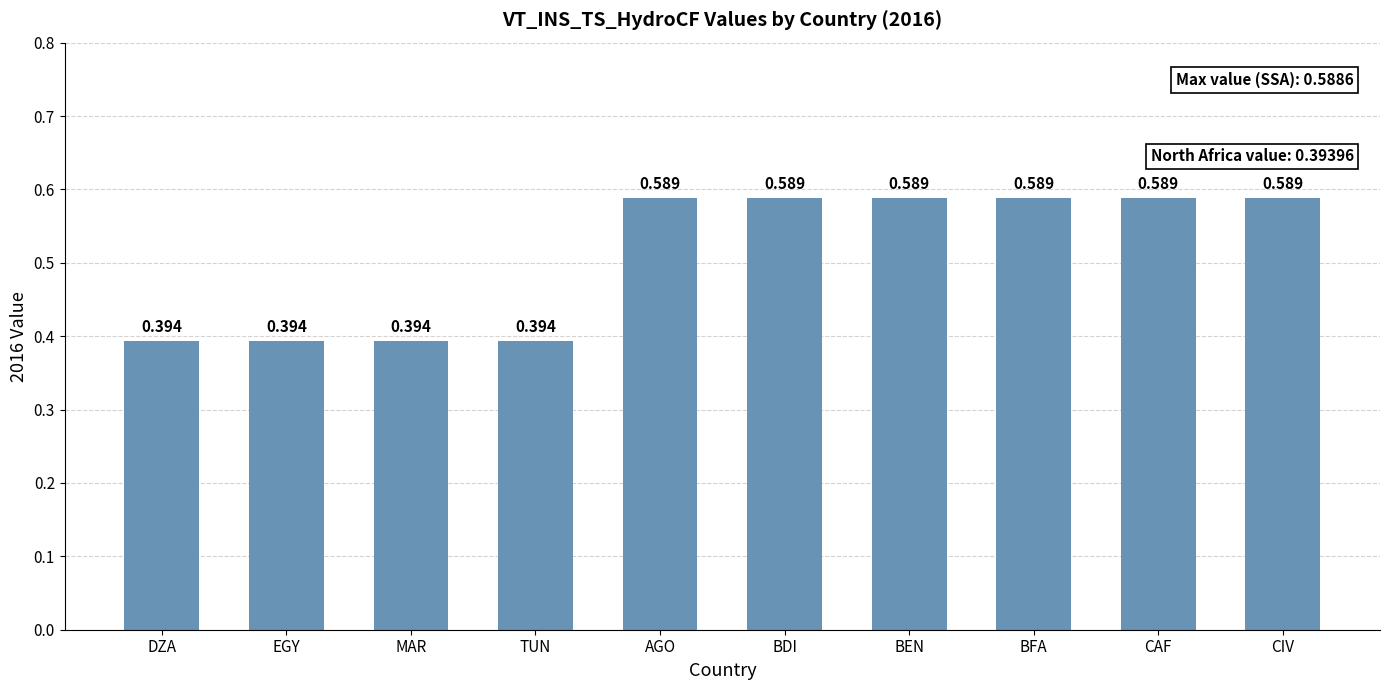

What is the label of the 3rd bar from the right?

BFA